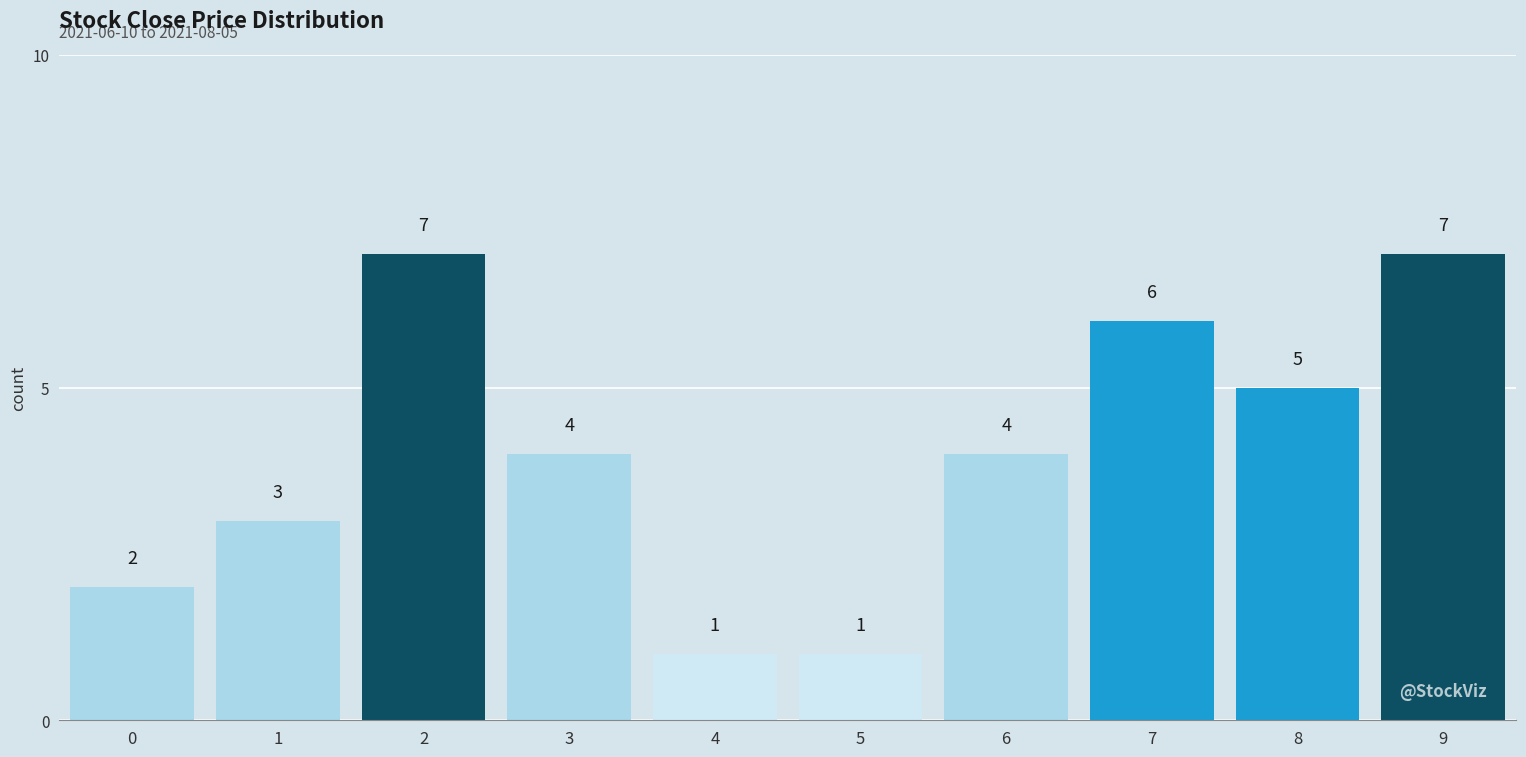

Reading right to left, extract all data points from this chart.

7	5	6	4	1	1	4	7	3	2